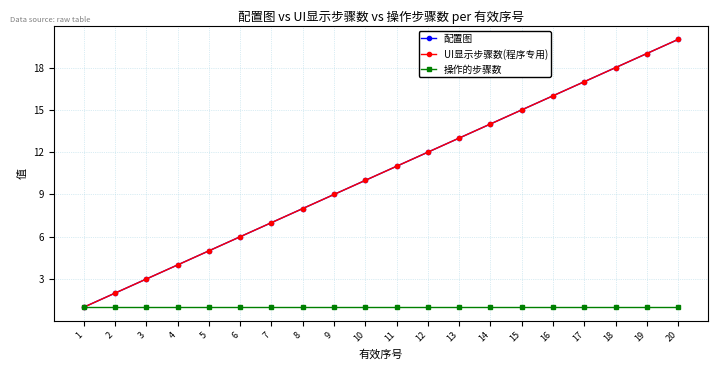

True or false: 操作的步骤数 has a value of 1 at 10.

True